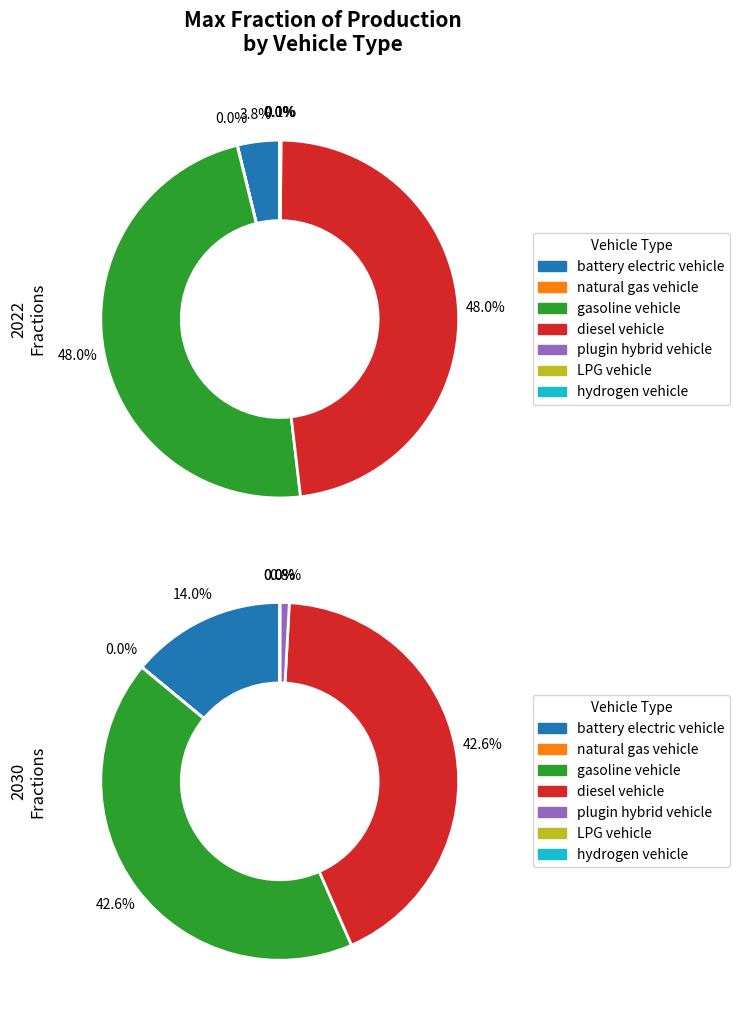

True or false: 3 accounts for 43% of the total.

True